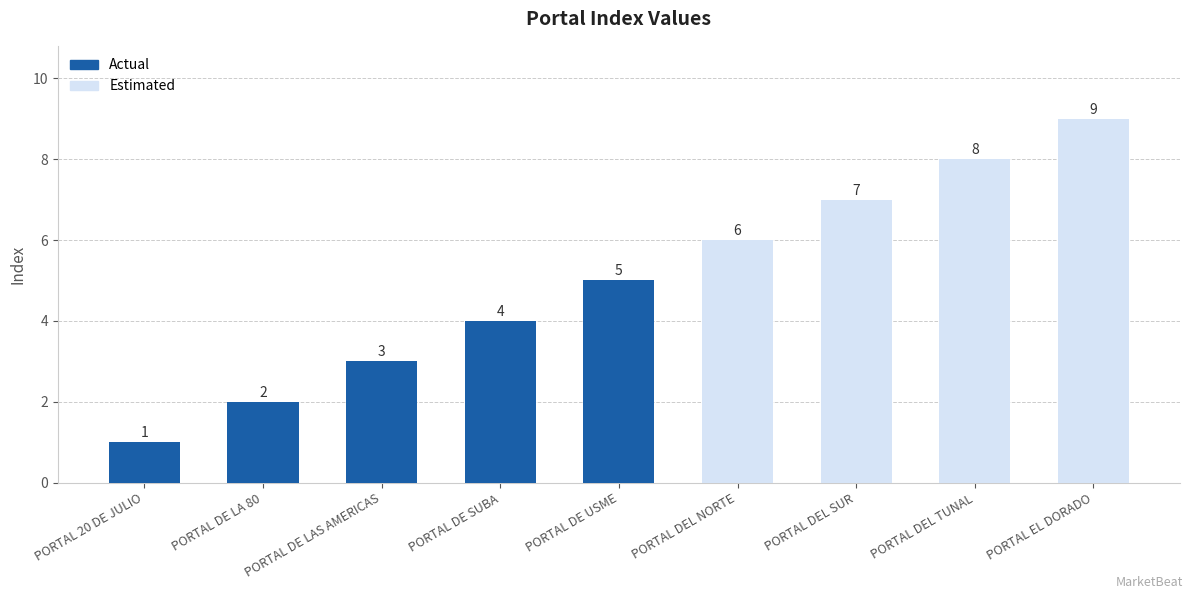

Between PORTAL DEL SUR and PORTAL DEL TUNAL, which is larger?

PORTAL DEL TUNAL